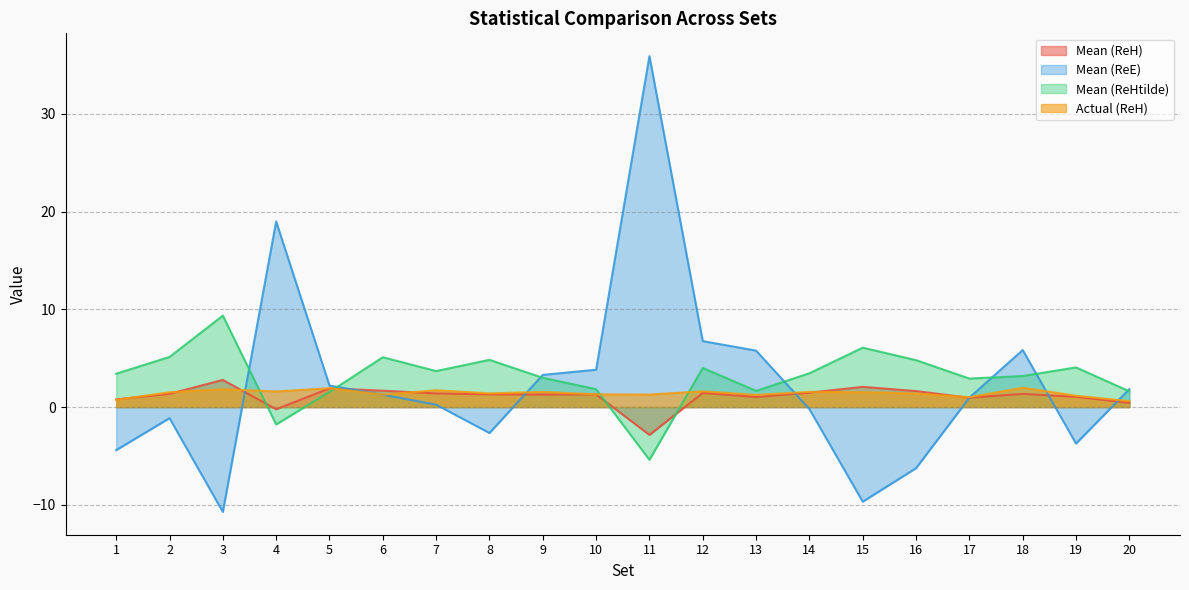

How many values in the Actual (ReH) series are below 1?

2